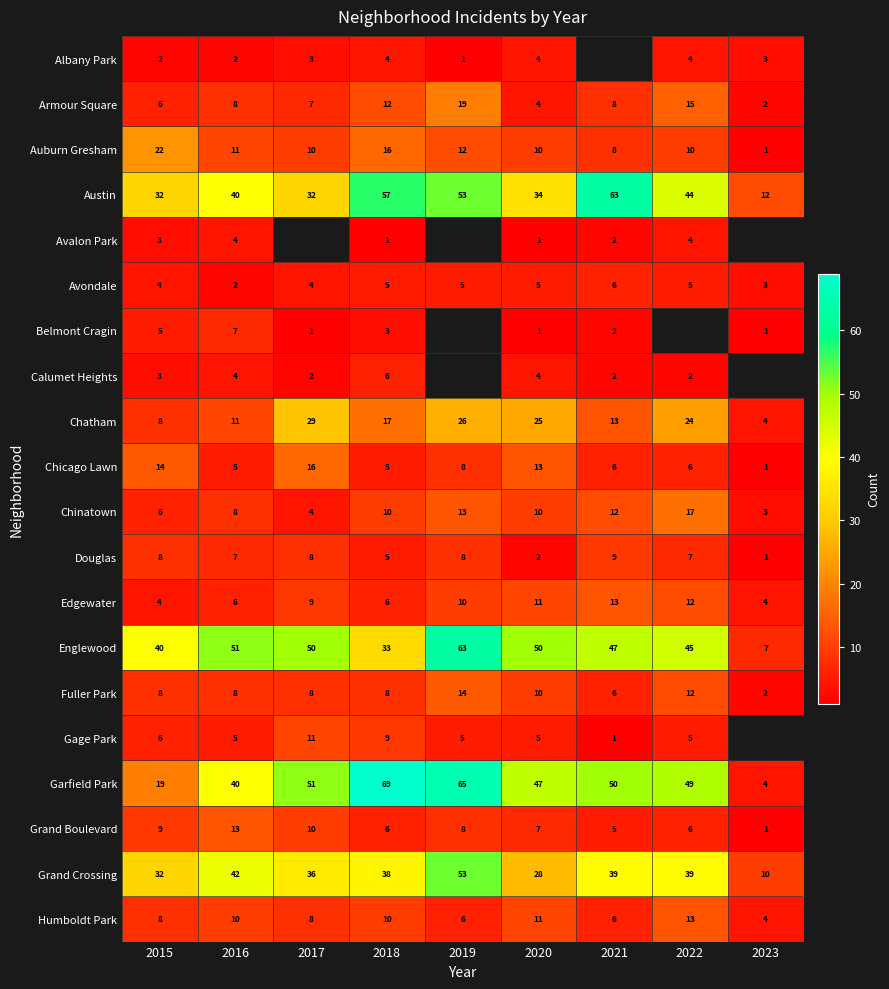

Which has a higher value, 2022 or 2016?

2022